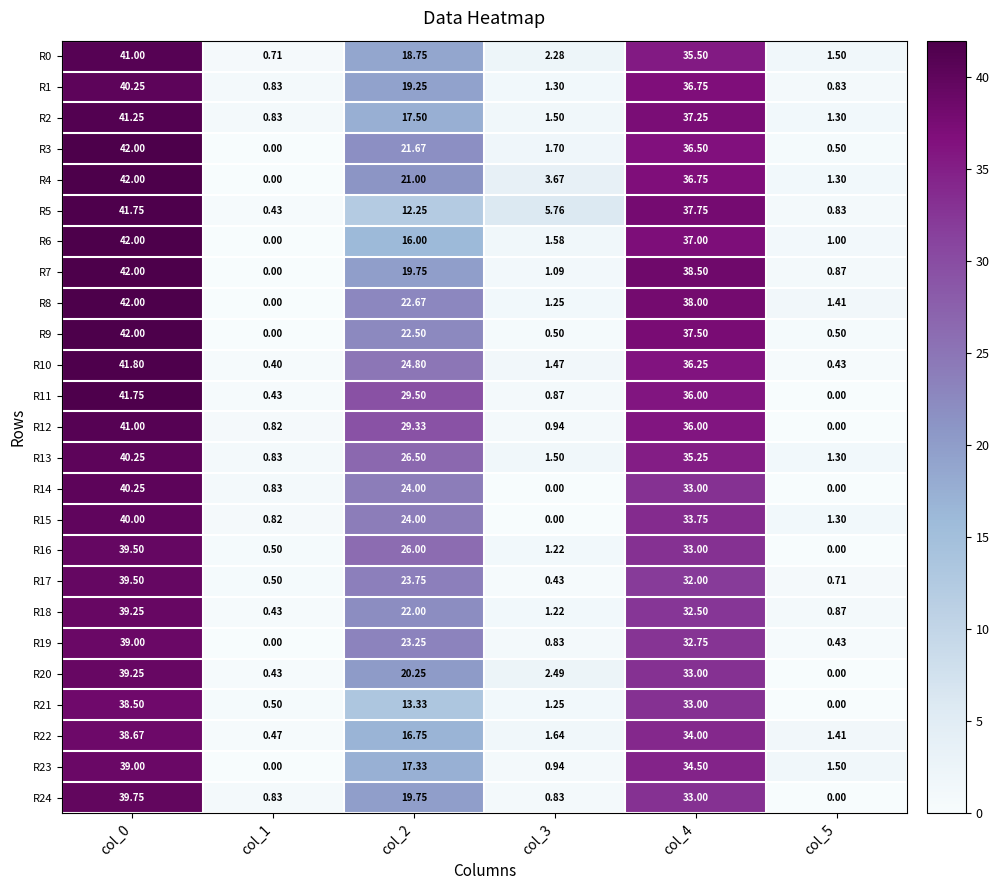

What is the greatest value displayed?

42.0